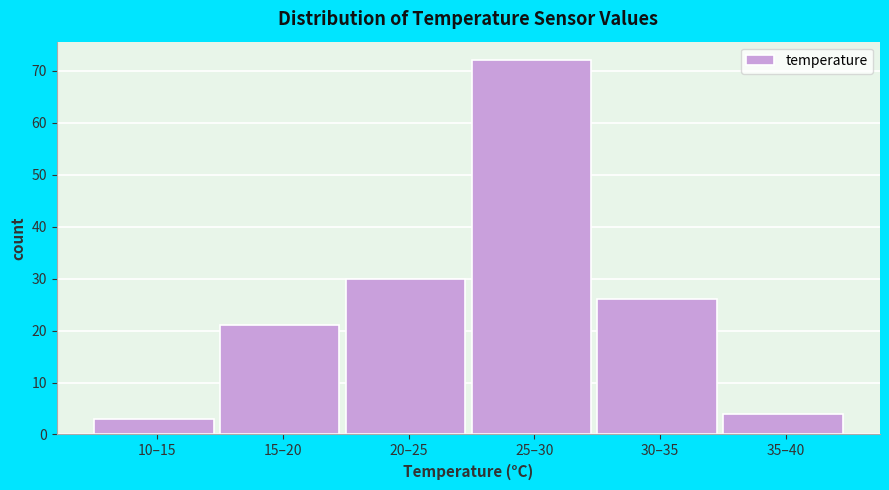

Reading right to left, transcribe all the data shown in this chart.

35–40=4	30–35=26	25–30=72	20–25=30	15–20=21	10–15=3